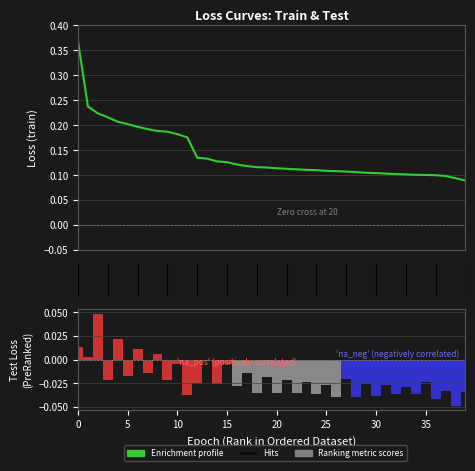

What value does the Enrichment profile series have at 27?

0.1